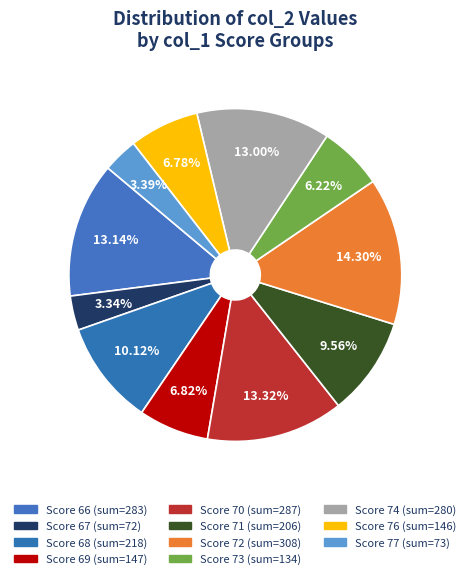

Which category has the biggest portion of the pie?

72